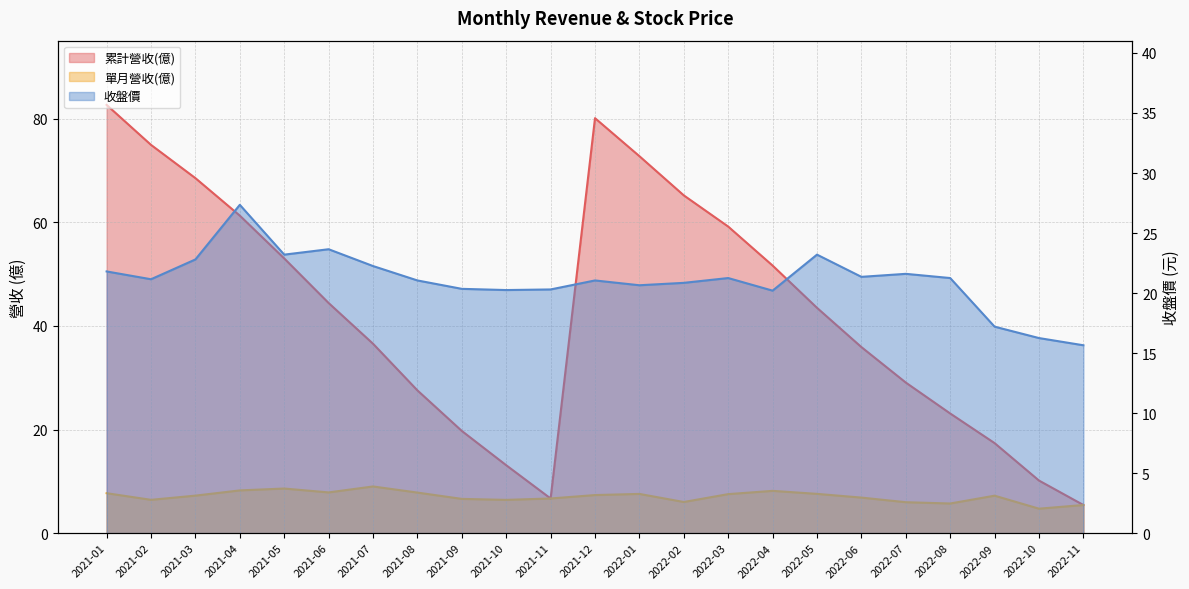

True or false: 累計營收(億) has a value of 72.8 at 2022-01.

True